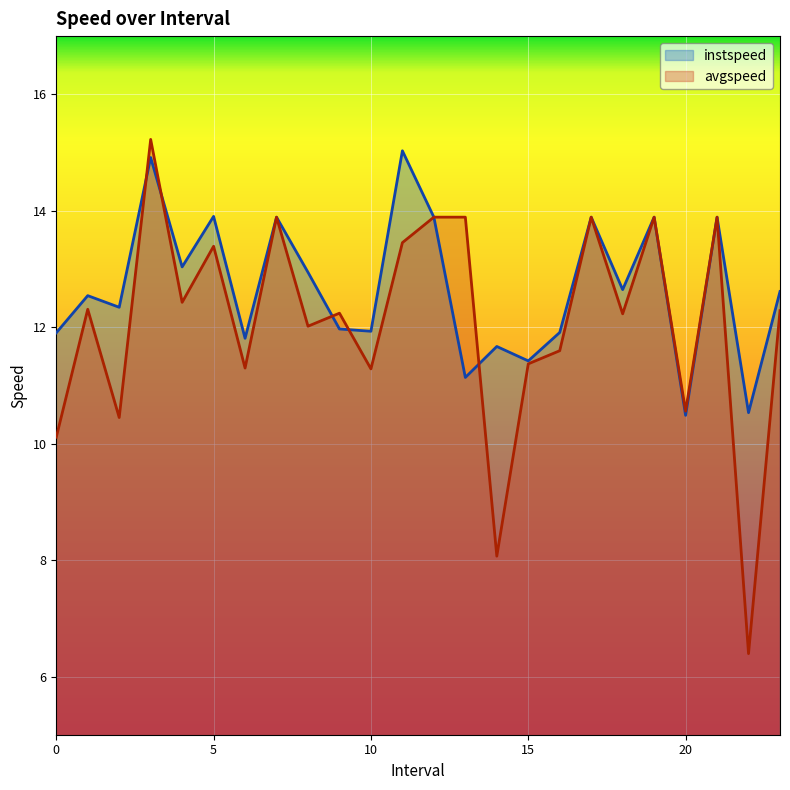

Which series changed the most between 10.0 and 14.0?

avgspeed